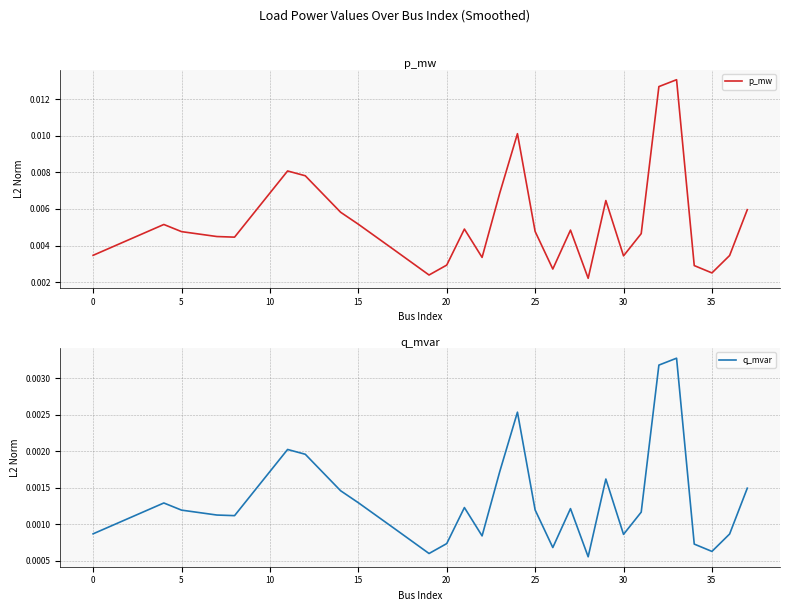

How many series are shown in this chart?

2